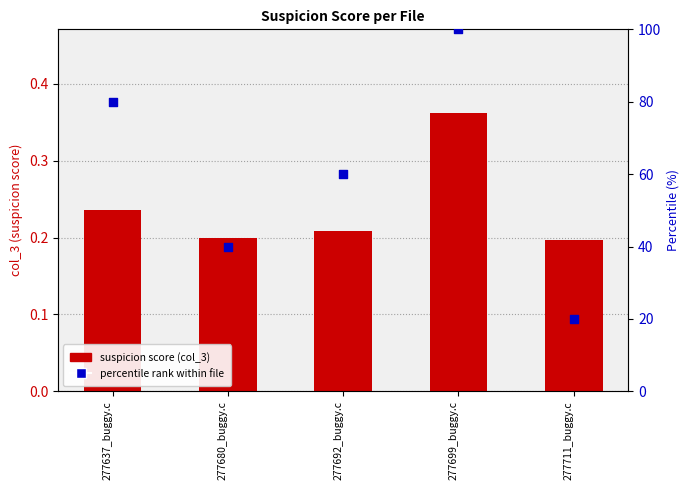

At which category is the sum across all series the highest?

277699_buggy.c